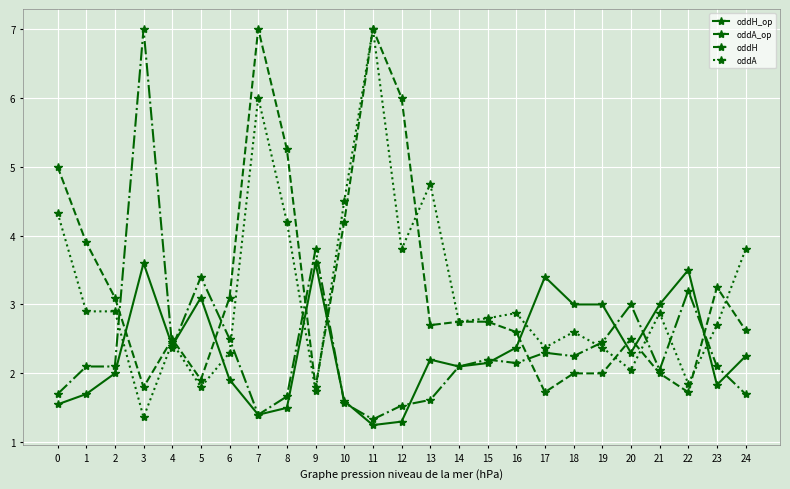

What is the difference between the highest and lowest values at 12?

4.7